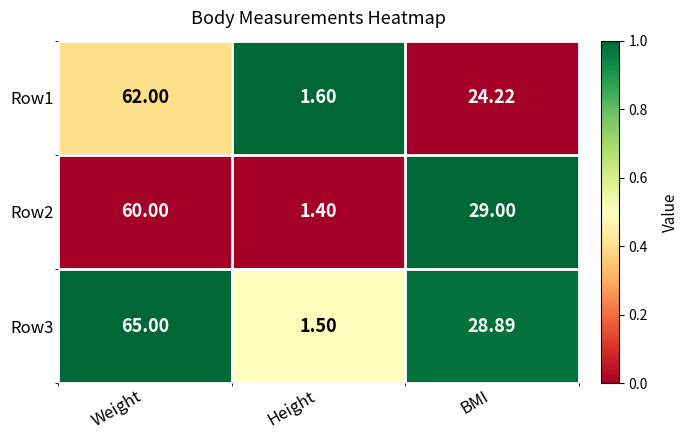

At which category is the sum across all series the highest?

Weight